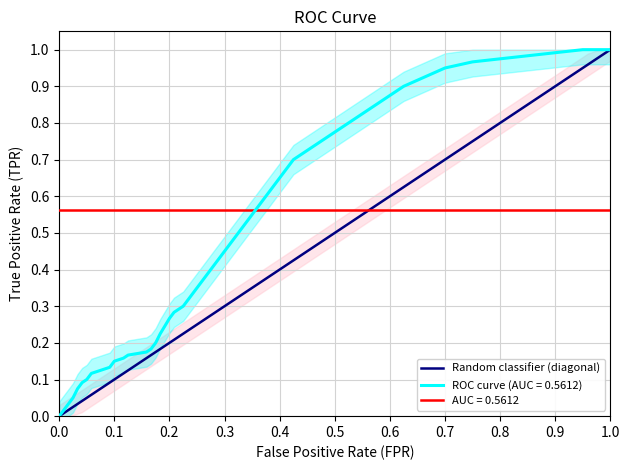

What is the greatest value displayed?

1